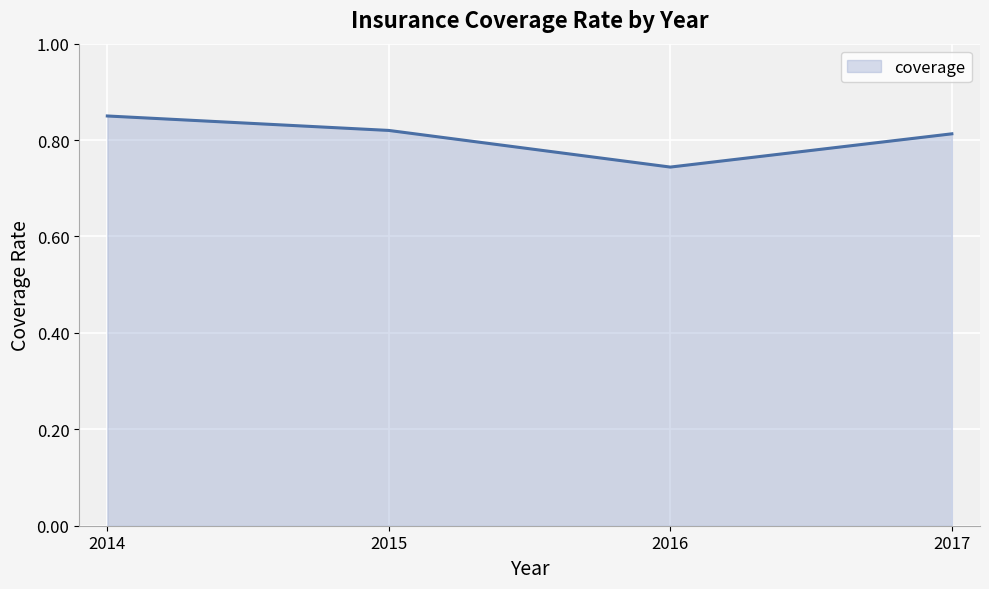

What is the value of the 2nd point from the left?

0.8